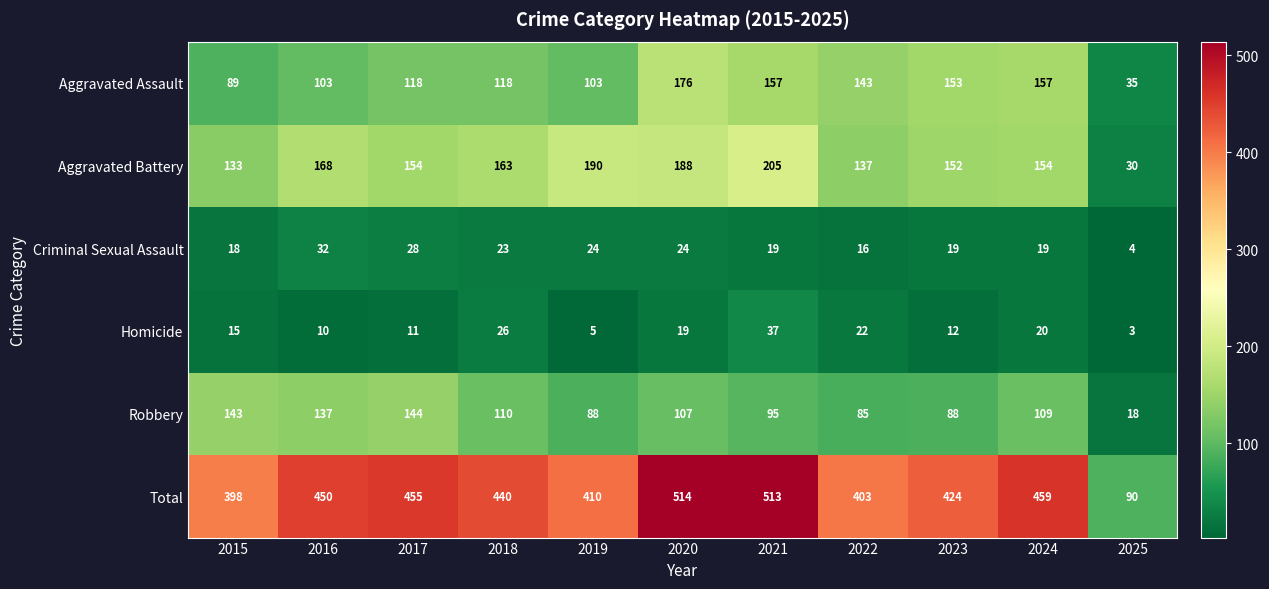

Between 2018 and 2020, which series saw the biggest shift?

Total